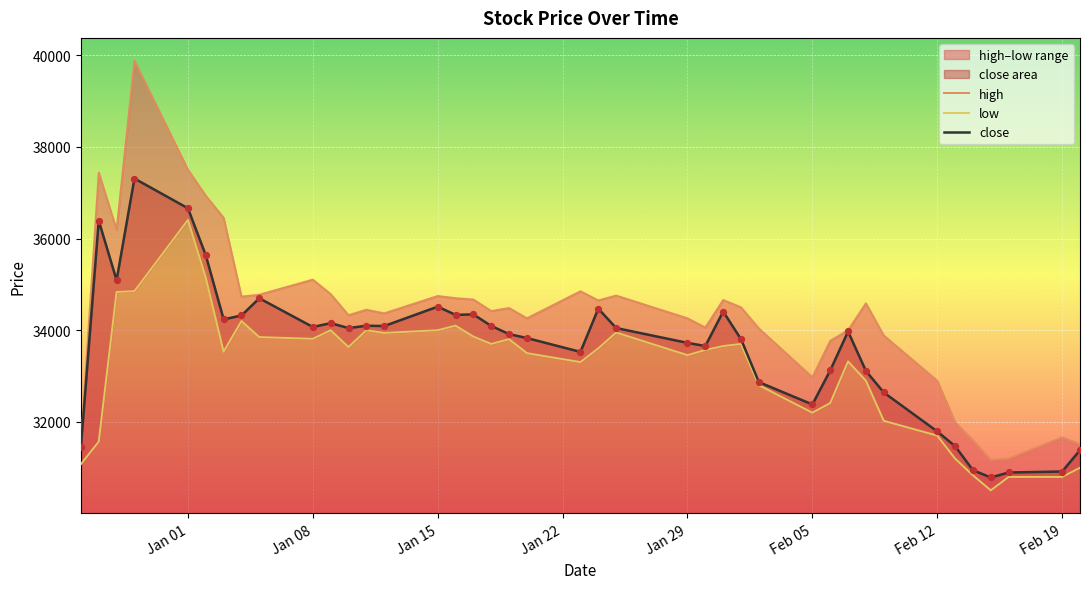

What is the highest value of the close series?

37309.2